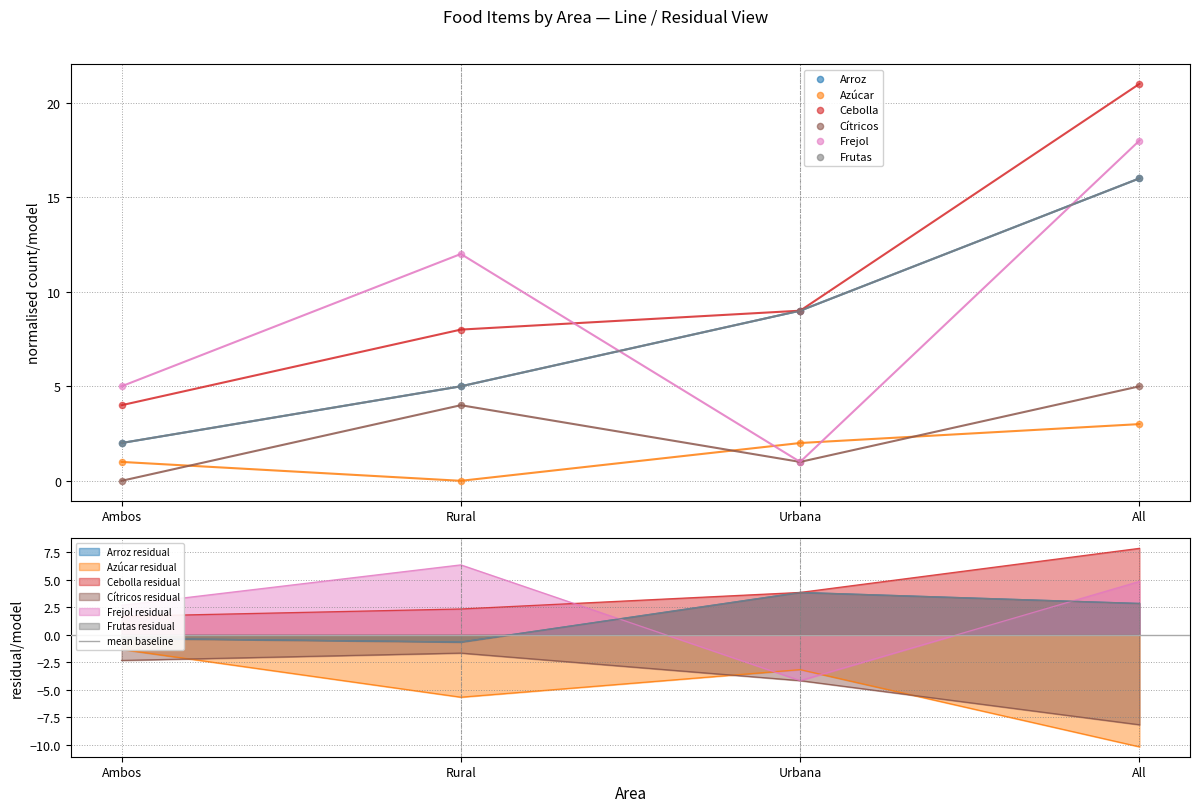

What are all the series names shown in the legend?

Arroz, Azúcar, Cebolla, Cítricos, Frejol, Frutas